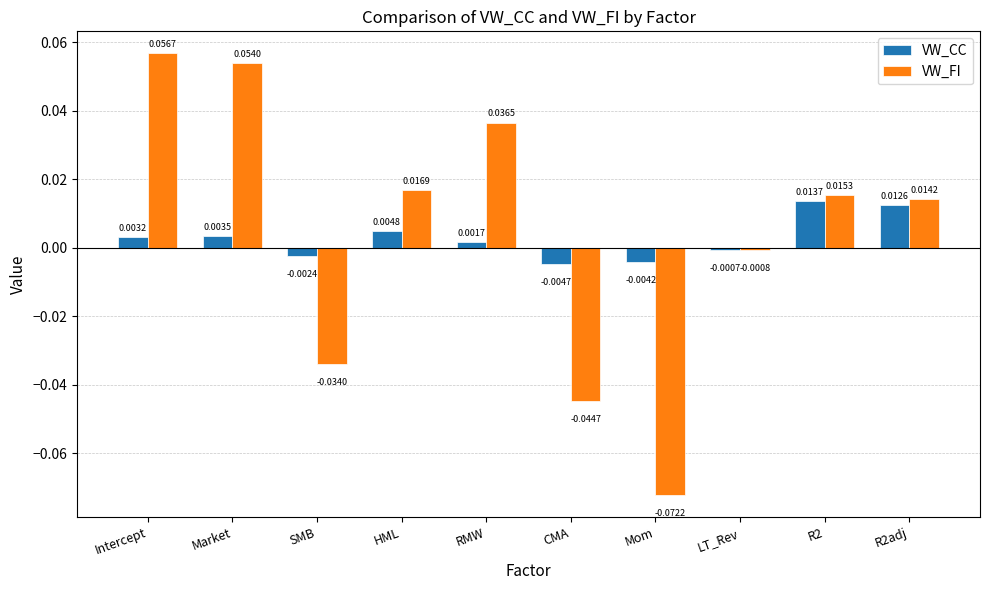

At how many categories does at least one series exceed 0?

6